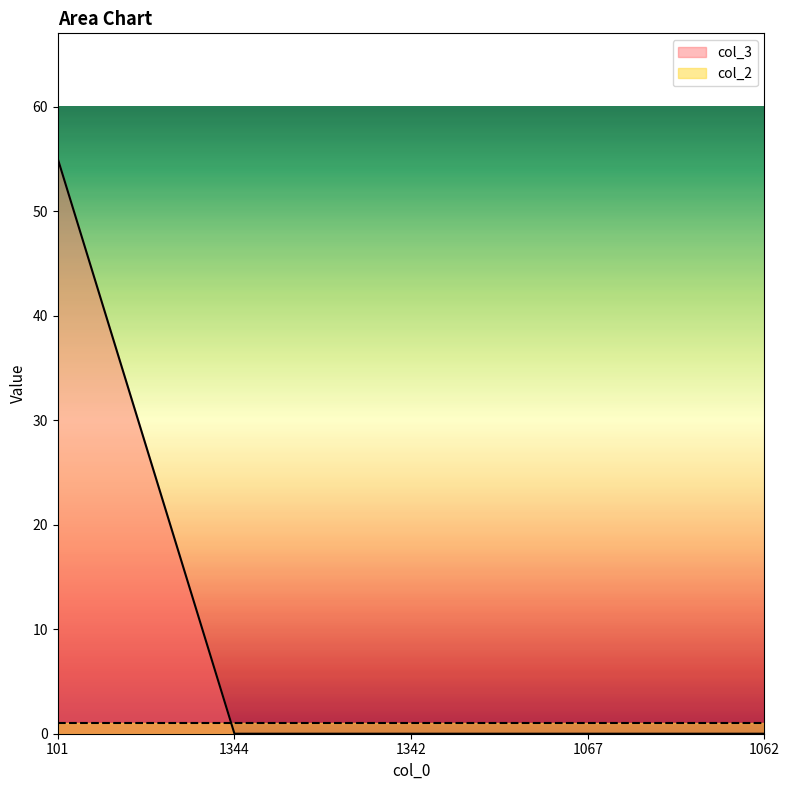

Count the number of categories in the chart.

5